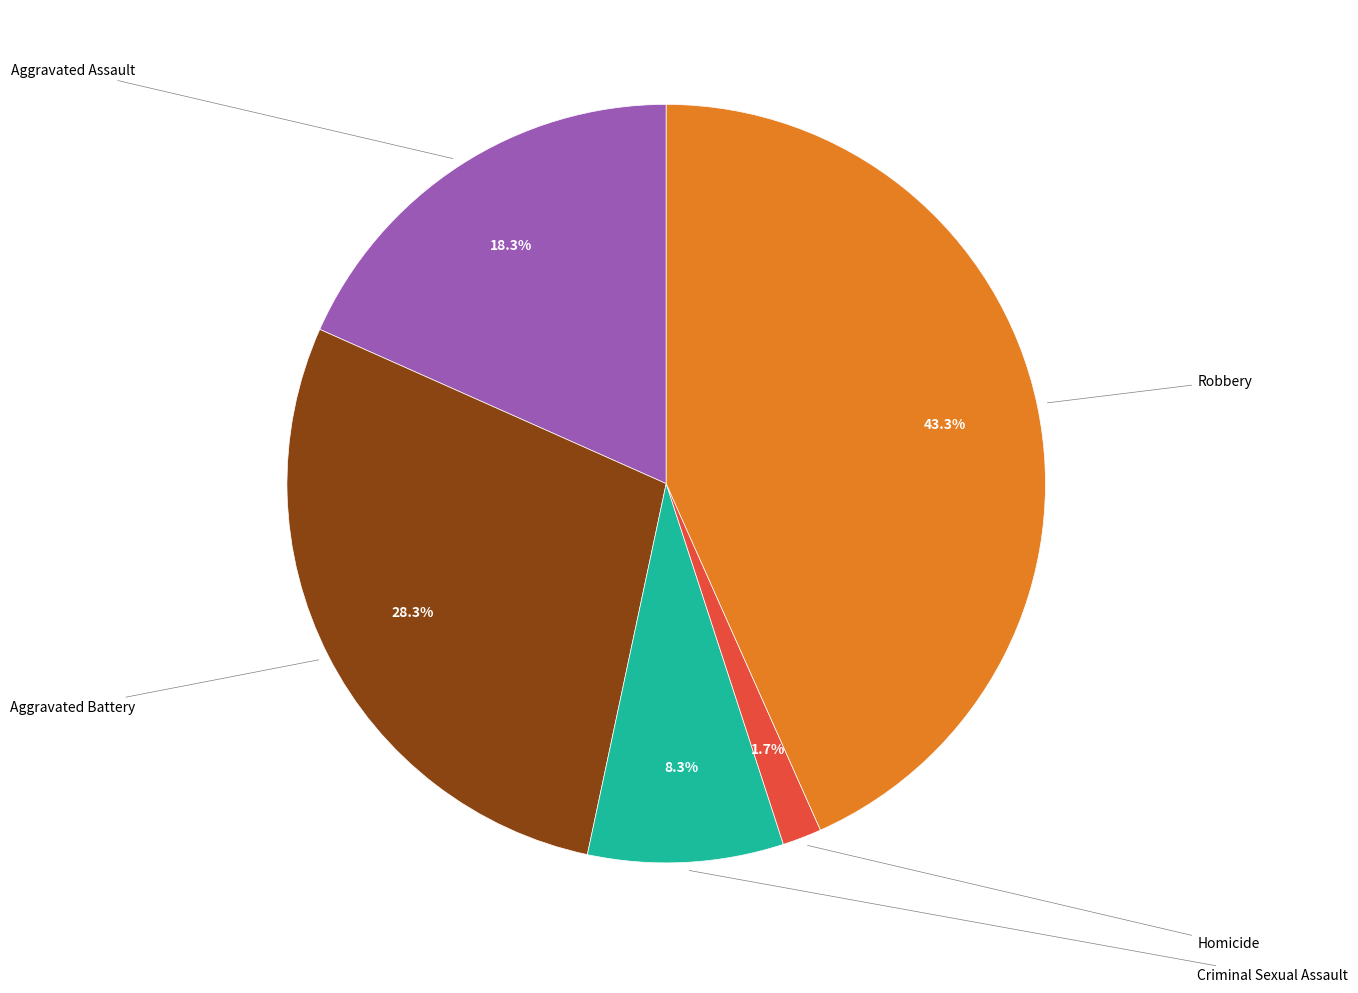

Is there any slice that represents more than half of the pie?

No